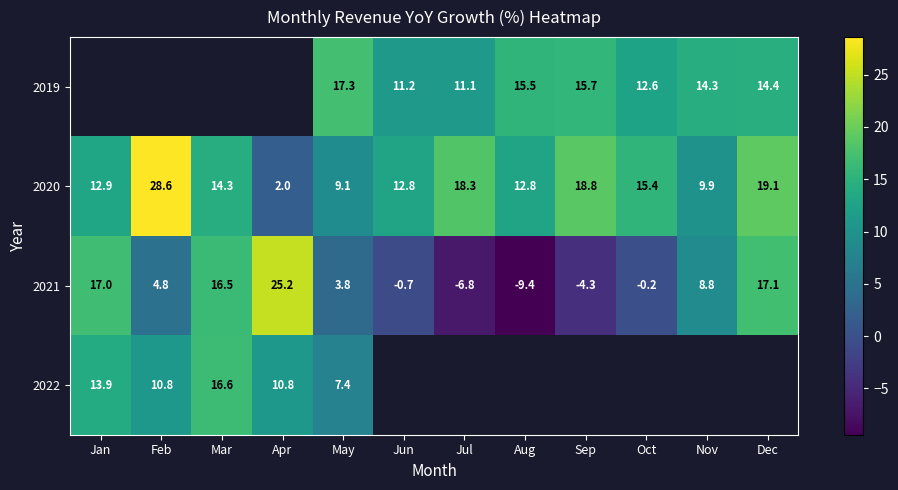

Is the value of 2019 at Jun greater than the value of 2020 at Jan?

No